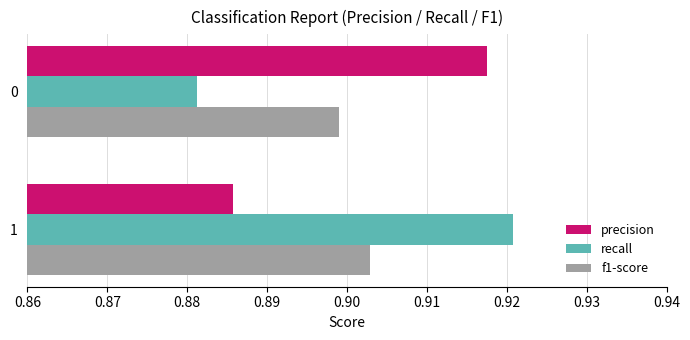

Is it true that recall equals 0.4 at 1?

False